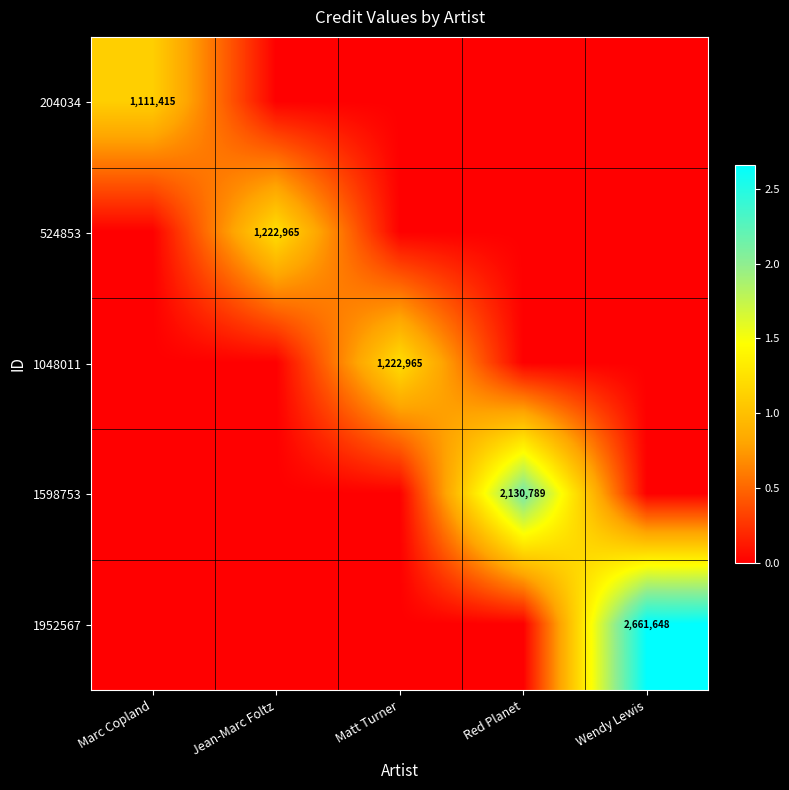

The value of 1048011 at Matt Turner is 1222965. True or false?

True